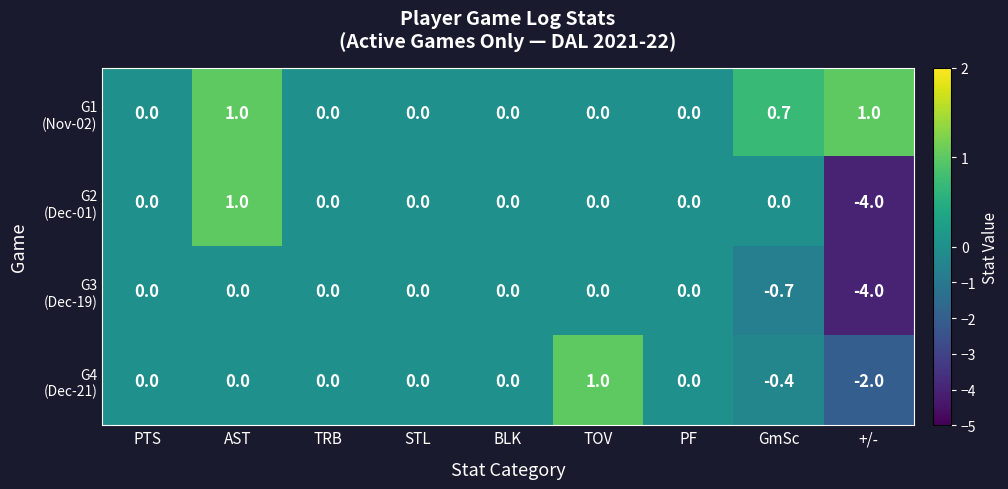

What is the total value across all series at TOV?

1.0